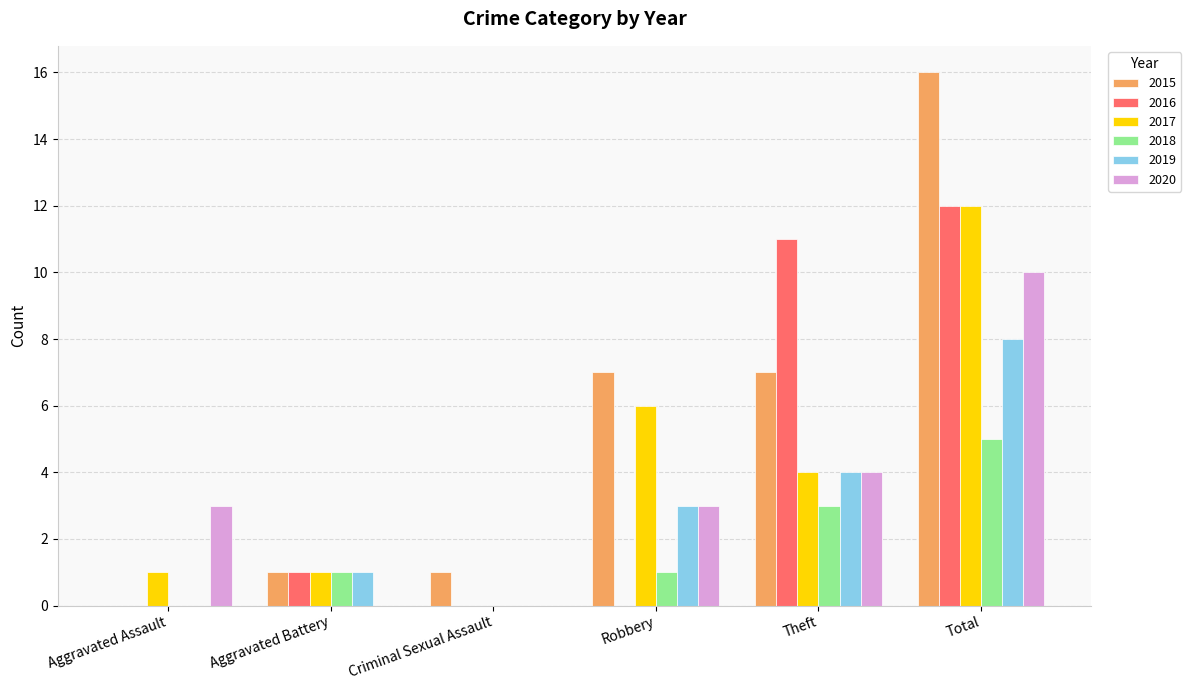

What are all the series names shown in the legend?

2015, 2016, 2017, 2018, 2019, 2020